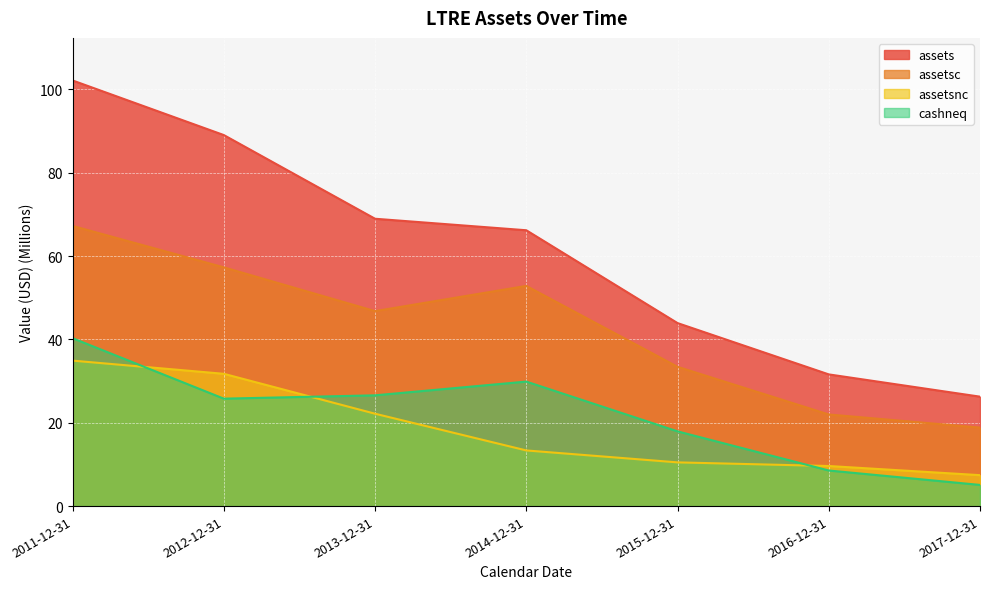

How many categories are shown in the chart?

7